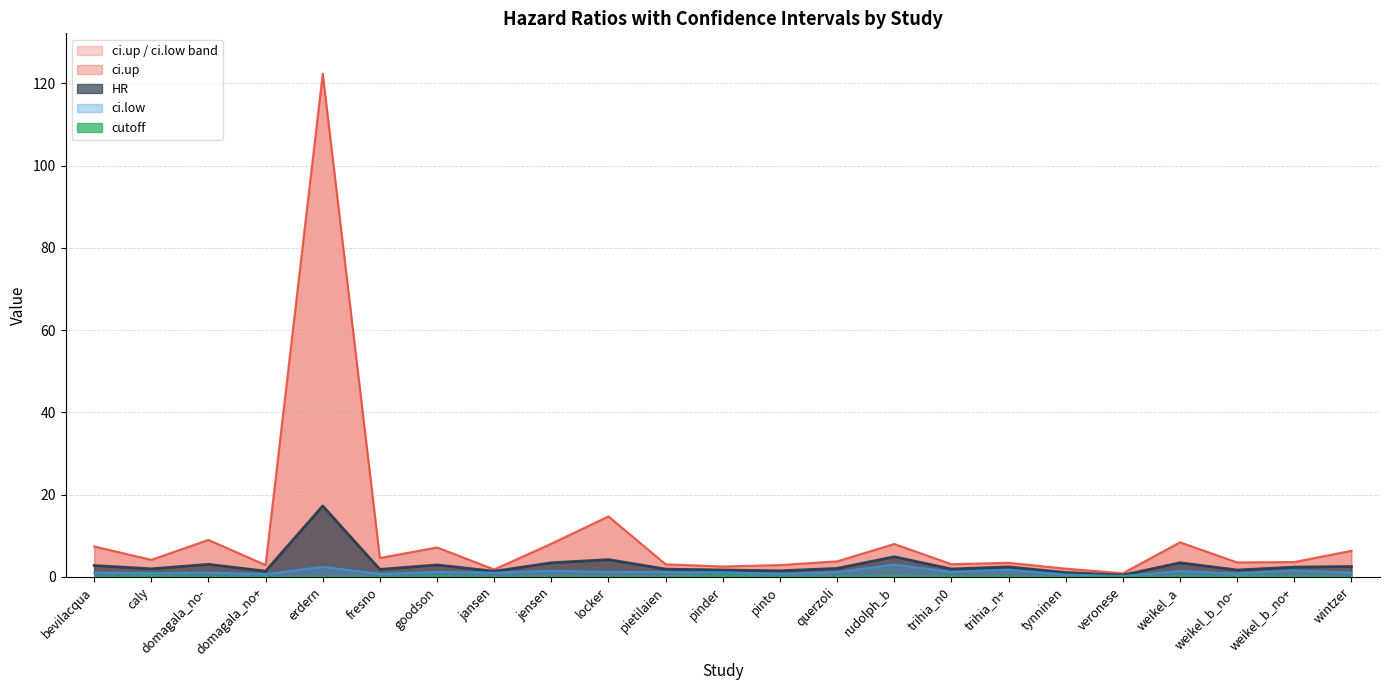

What is the label of the 9th point from the left?

jensen